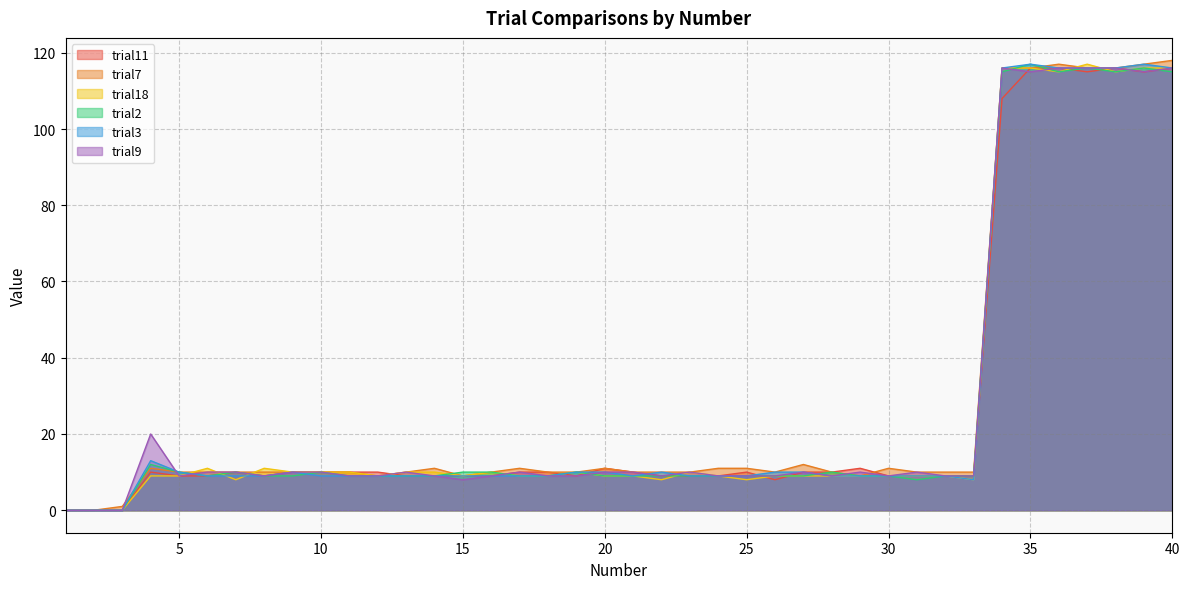

Reading left to right, what are all the values shown in this chart?

trial11: 1=0	2=0	3=0	4=10	5=9	6=9	7=10	8=9	9=10	10=10	11=10	12=10	13=9	14=9	15=9	16=9	17=10	18=10	19=9	20=11	21=10	22=9	23=9	24=9	25=10	26=8	27=10	28=10	29=11	30=9	31=9	32=9	33=9	34=108	35=116	36=116	37=115	38=116	39=115	40=116
trial7: 1=0	2=0	3=1	4=11	5=10	6=10	7=10	8=10	9=10	10=10	11=10	12=9	13=10	14=11	15=9	16=10	17=11	18=10	19=10	20=11	21=10	22=10	23=10	24=11	25=11	26=10	27=12	28=10	29=9	30=11	31=10	32=10	33=10	34=116	35=116	36=117	37=116	38=116	39=117	40=118
trial18: 1=0	2=0	3=0	4=9	5=9	6=11	7=8	8=11	9=10	10=10	11=10	12=9	13=10	14=10	15=9	16=10	17=9	18=9	19=10	20=9	21=9	22=8	23=10	24=9	25=8	26=9	27=9	28=9	29=9	30=9	31=9	32=9	33=8	34=116	35=116	36=115	37=117	38=115	39=116	40=116
trial2: 1=0	2=0	3=0	4=12	5=10	6=9	7=10	8=9	9=9	10=10	11=9	12=9	13=9	14=9	15=10	16=10	17=9	18=9	19=10	20=9	21=9	22=9	23=9	24=9	25=9	26=9	27=9	28=10	29=9	30=9	31=8	32=9	33=9	34=115	35=117	36=115	37=116	38=115	39=116	40=115
trial3: 1=0	2=0	3=0	4=13	5=10	6=9	7=9	8=9	9=10	10=9	11=9	12=9	13=9	14=9	15=9	16=9	17=9	18=9	19=10	20=10	21=9	22=10	23=9	24=9	25=9	26=10	27=10	28=9	29=9	30=9	31=9	32=9	33=8	34=116	35=117	36=116	37=116	38=116	39=117	40=116
trial9: 1=0	2=0	3=0	4=20	5=9	6=10	7=10	8=9	9=10	10=10	11=9	12=9	13=10	14=9	15=8	16=9	17=10	18=9	19=9	20=10	21=10	22=9	23=10	24=9	25=9	26=9	27=10	28=9	29=10	30=9	31=10	32=9	33=9	34=116	35=115	36=116	37=116	38=116	39=115	40=116